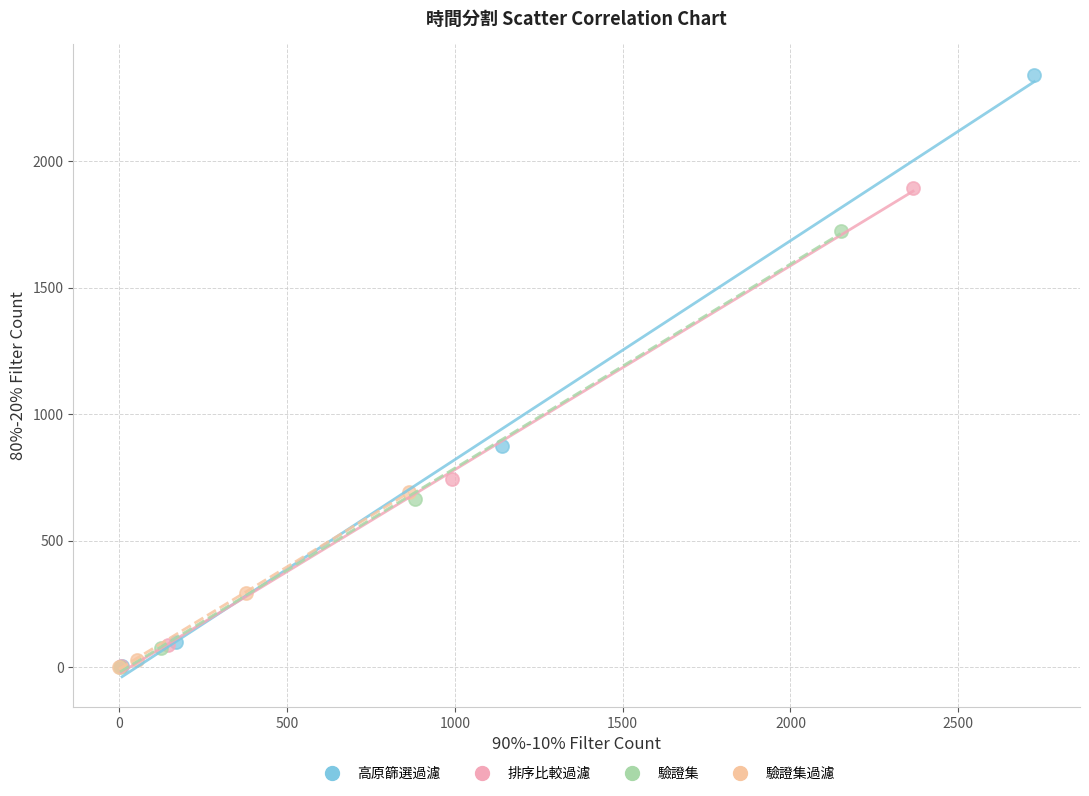

Which series has the largest Y range (max minus min)?

高原篩選過濾